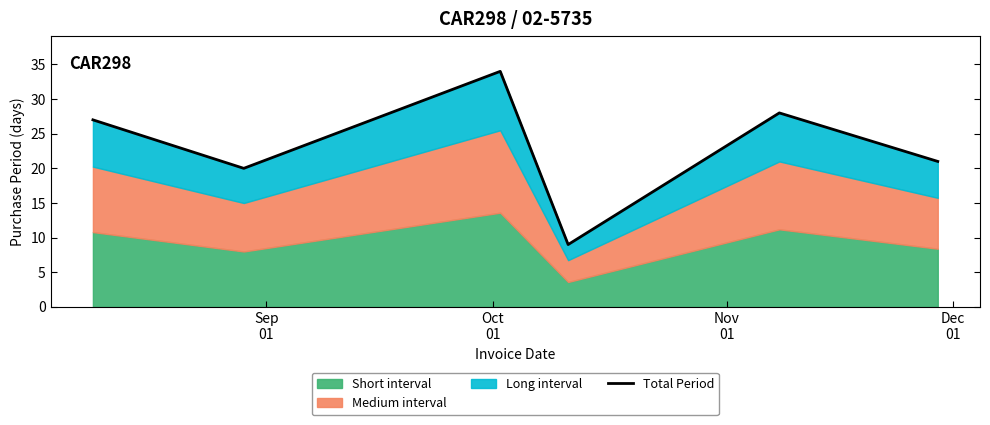

How many points are higher than both their immediate neighbors (excluding endpoints)?

2